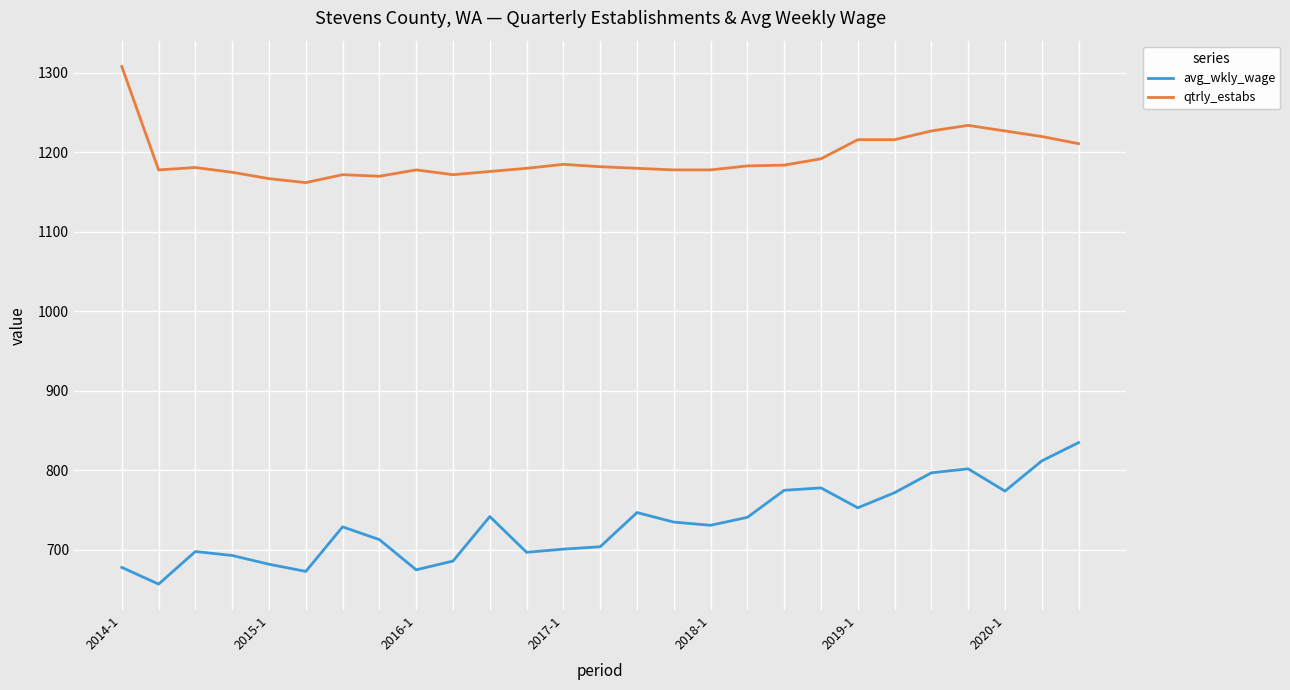

What is the minimum value shown in the chart?

657